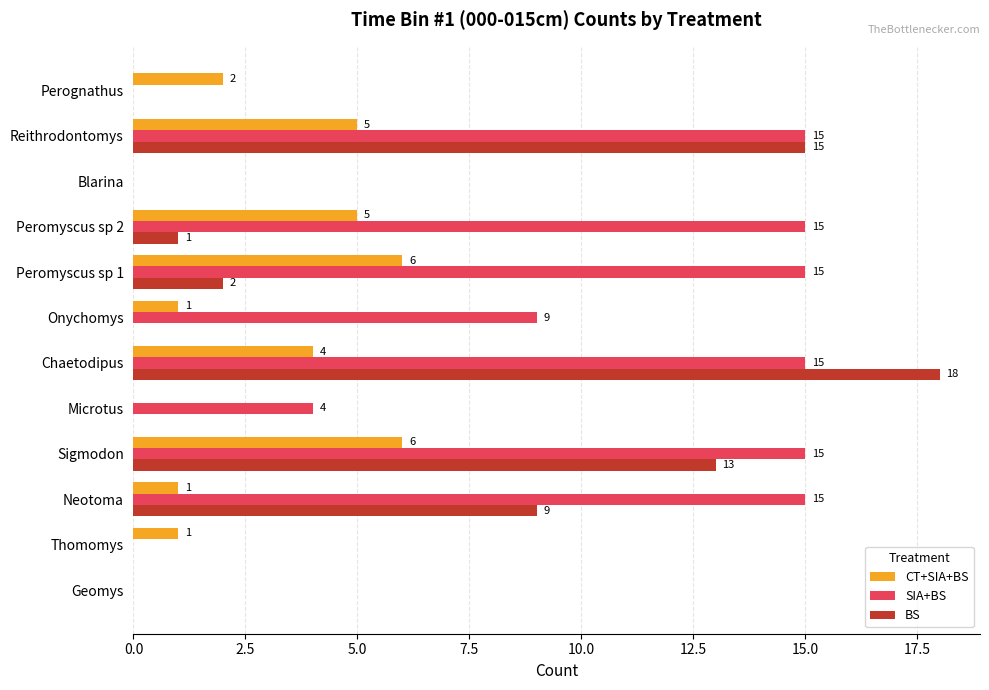

True or false: BS has a value of 20 at Reithrodontomys.

False